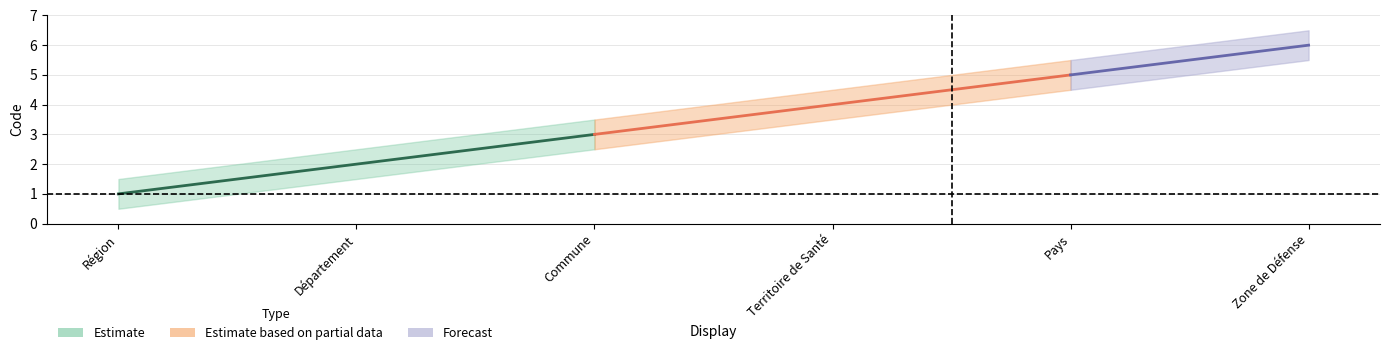

What position from the right is Département?

5